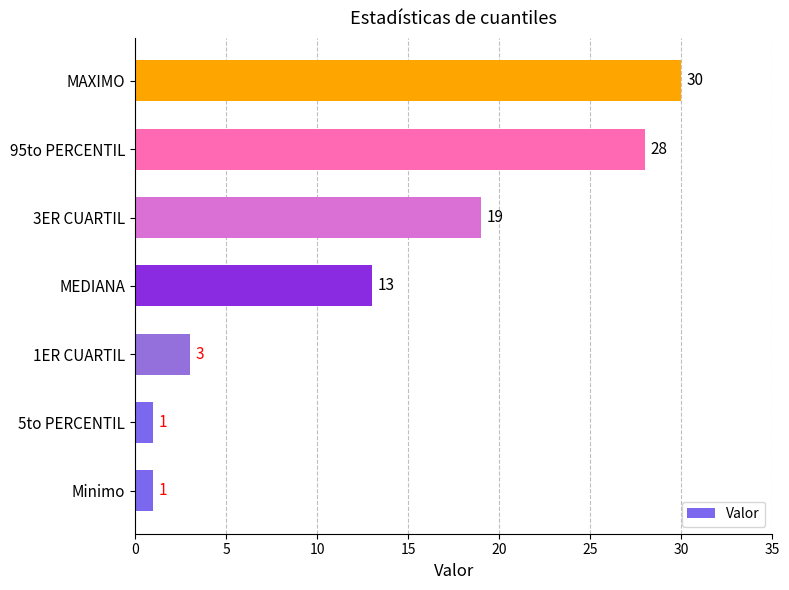

Between Minimo and 1ER CUARTIL, which is larger?

1ER CUARTIL